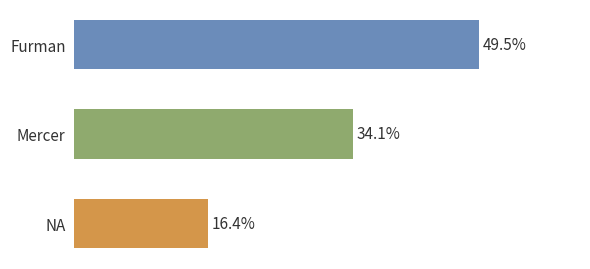

Are the bars horizontal?

Yes